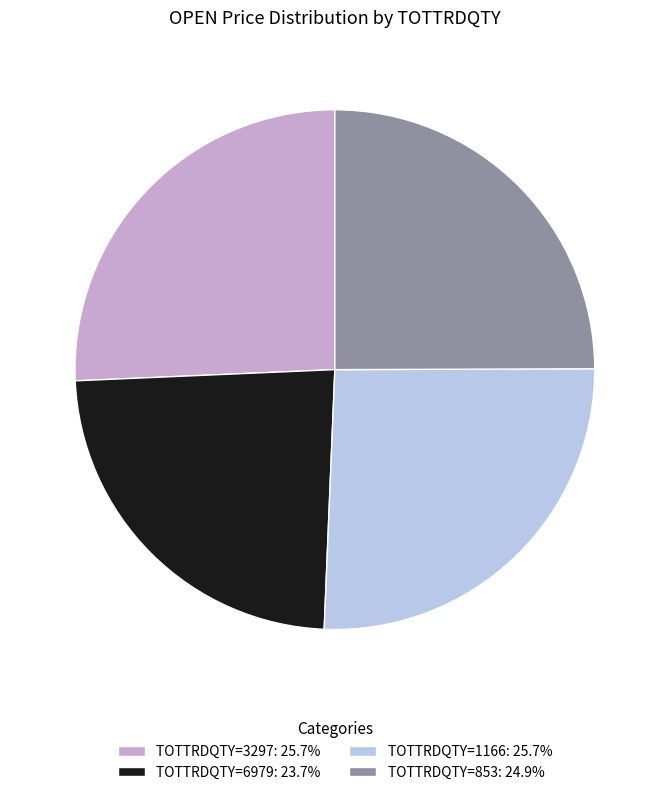

Is there any slice that represents more than half of the pie?

No